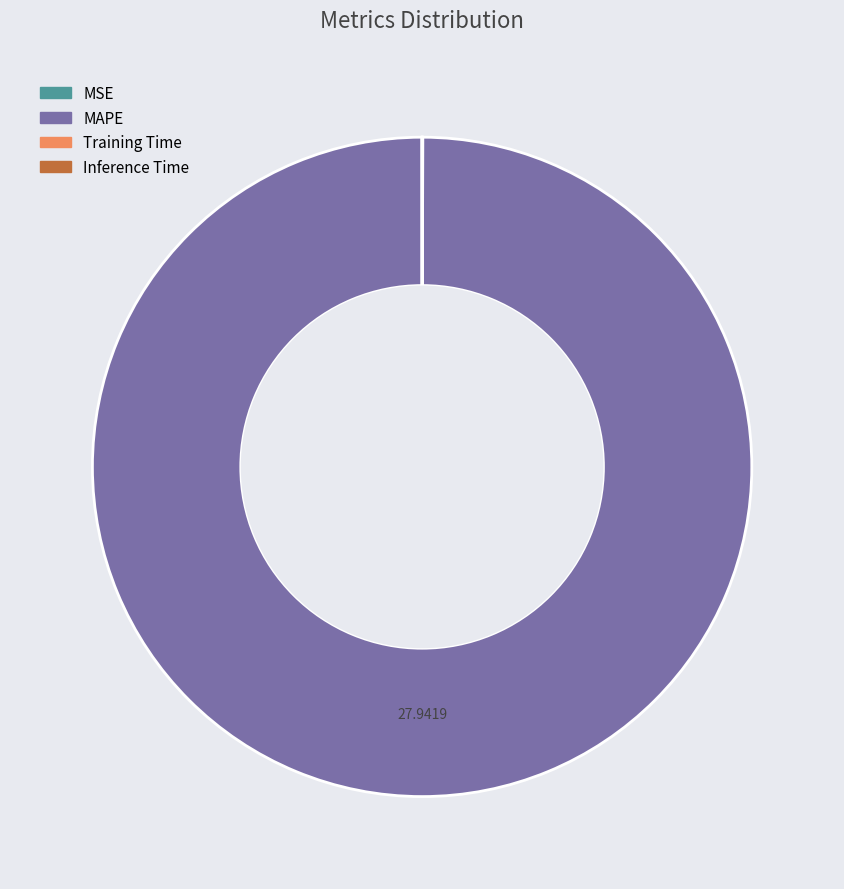

Is there any slice that represents more than half of the pie?

Yes